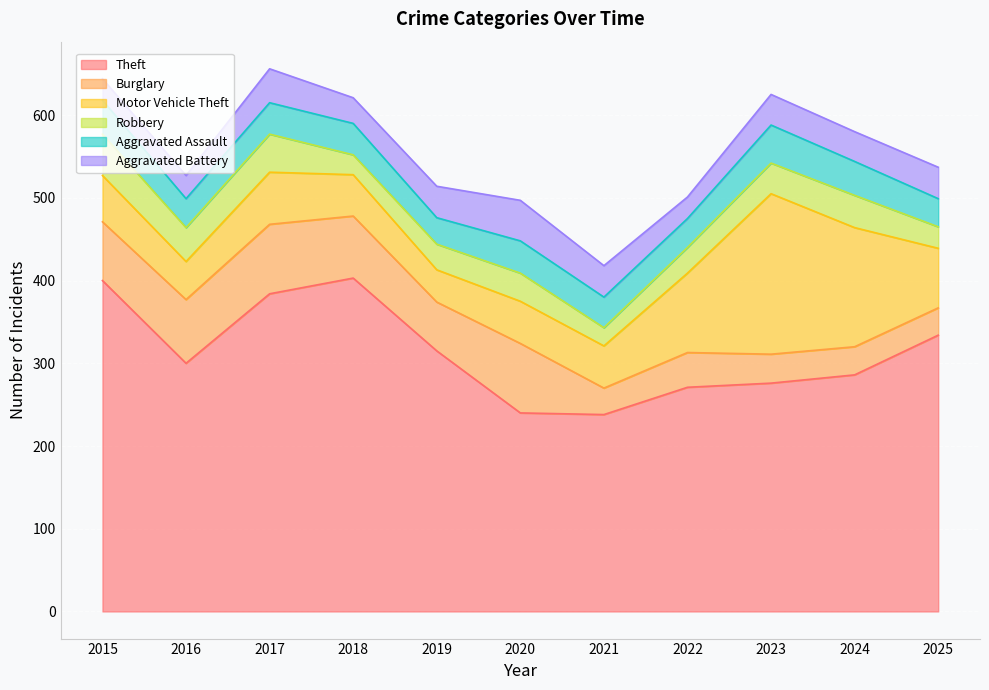

Where does the Theft series first go above 300?

2015